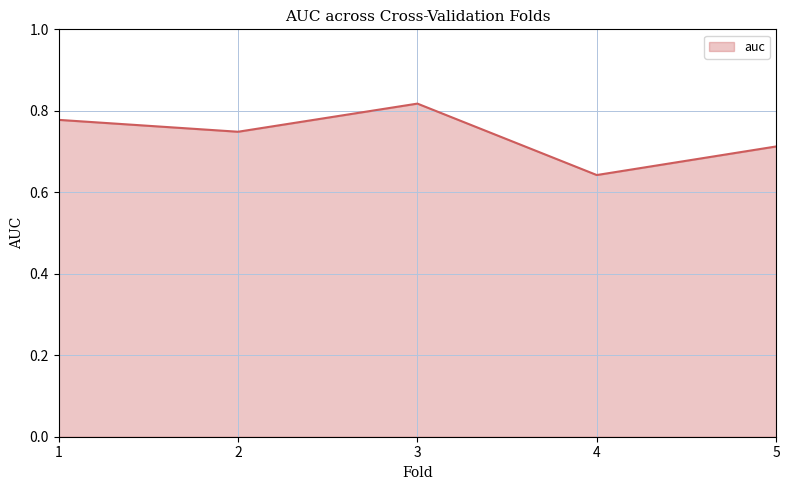

Where is the first local minimum?

2